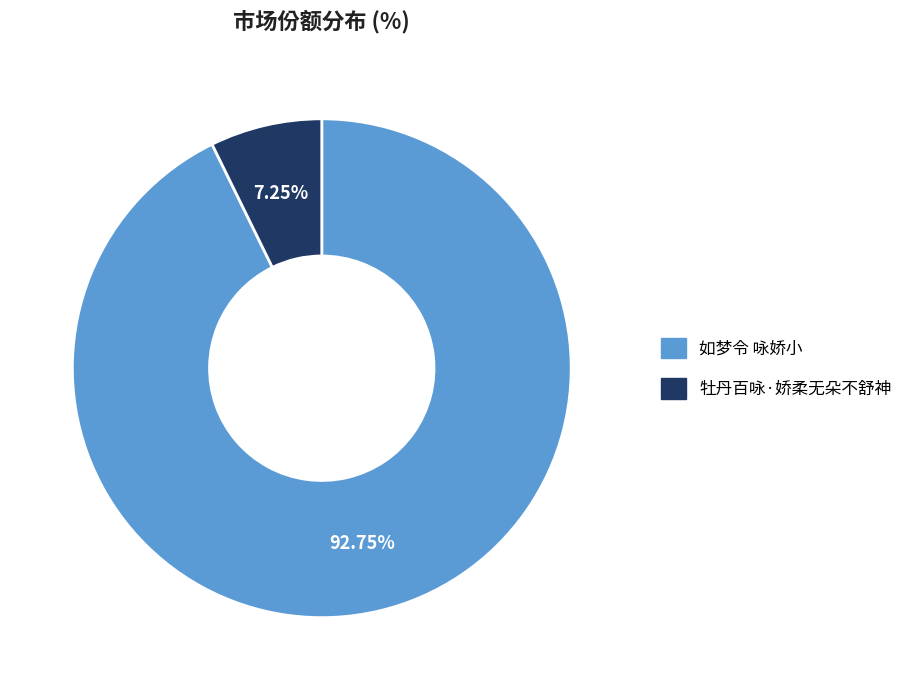

To the nearest percent, what percentage of the pie is 牡丹百咏·娇柔无朵不舒神?

7%